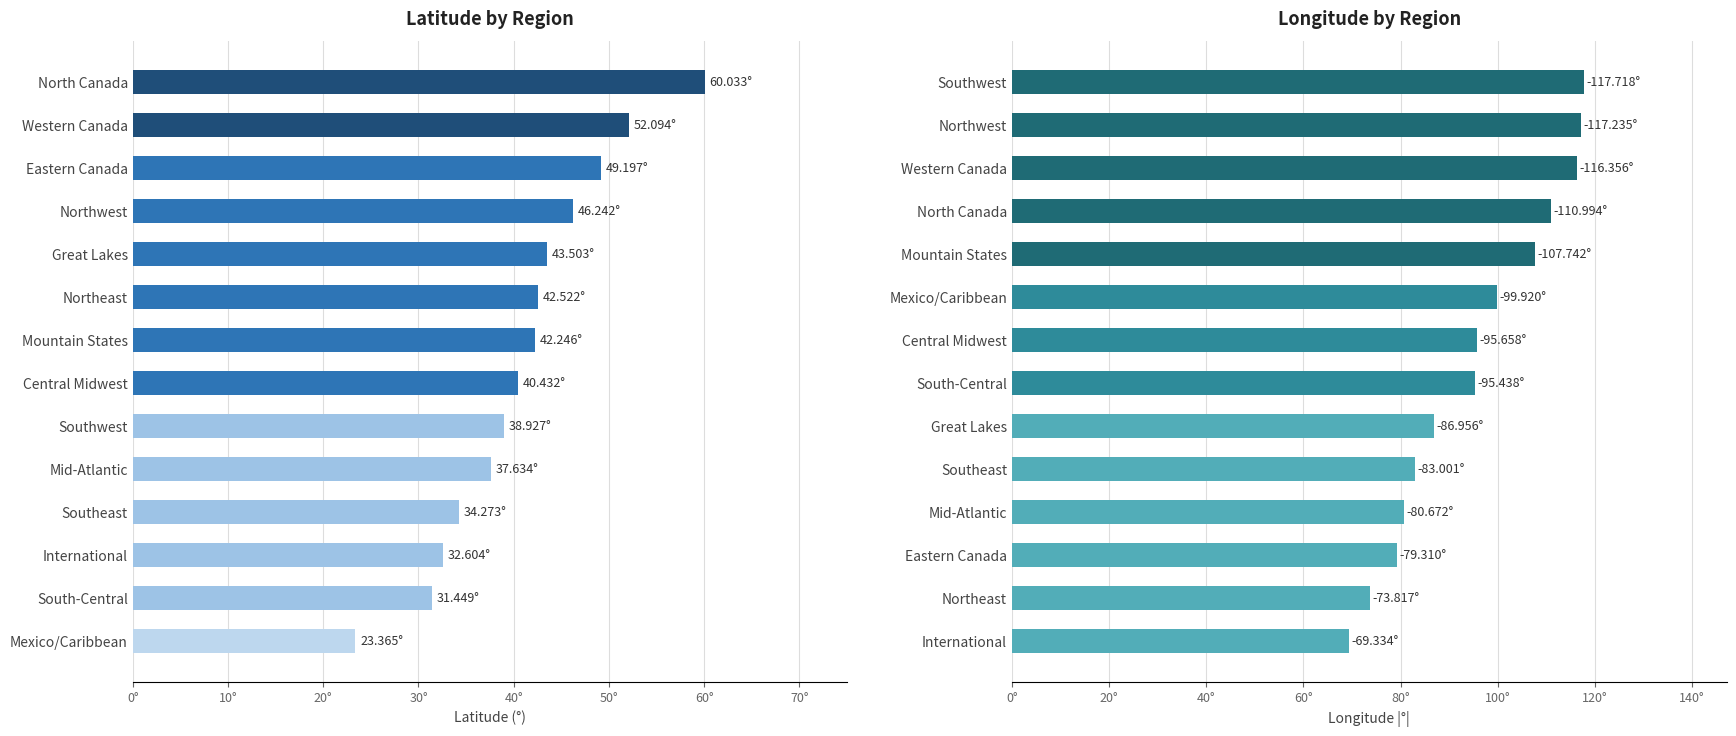

Which series has the largest total across all categories?

LON